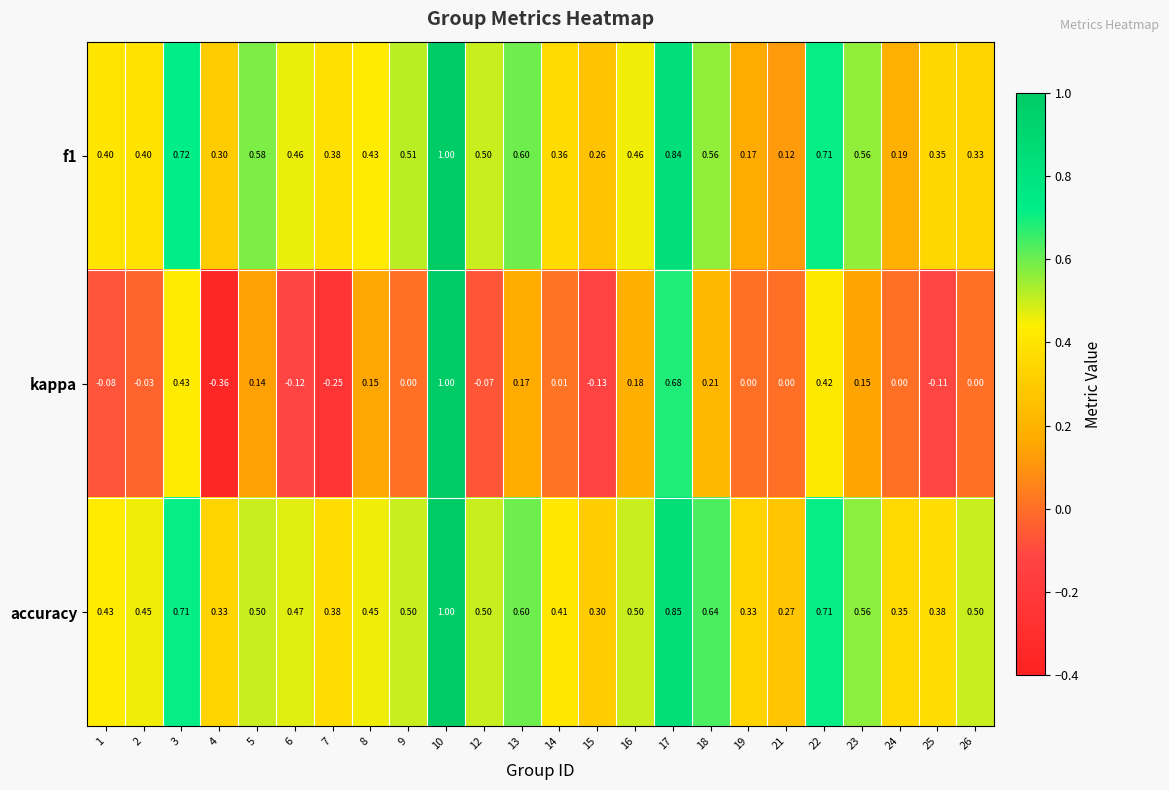

How many categories are shown in the chart?

24